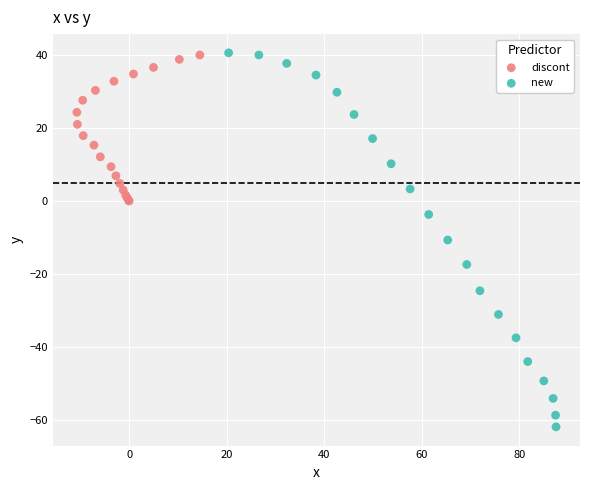

Which series reaches the minimum Y coordinate?

new